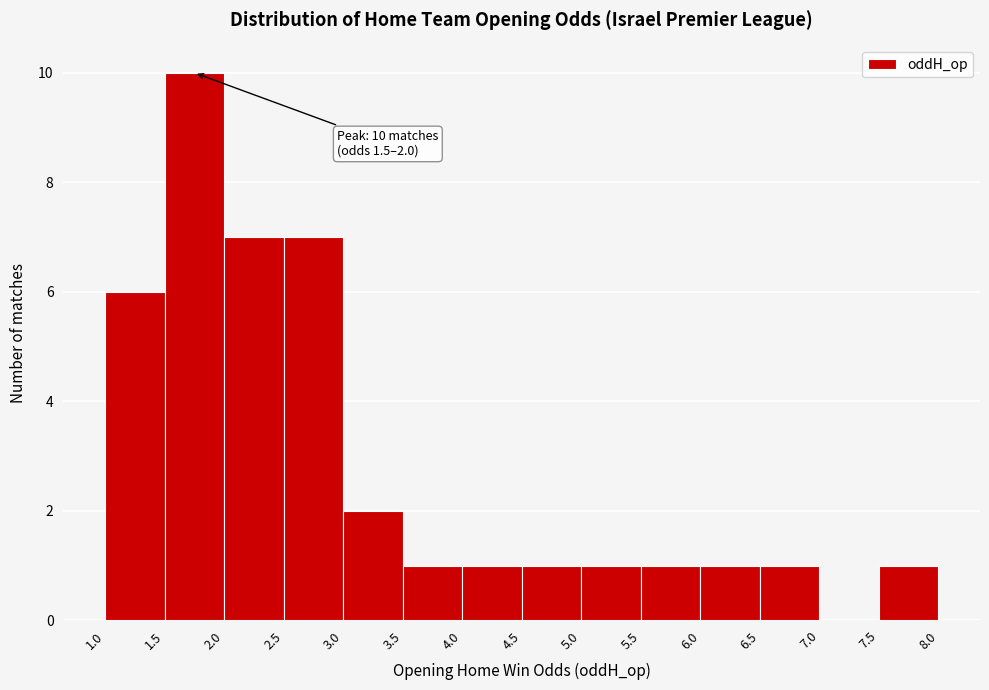

Which range on the x-axis has the tallest bar?

1.5 to 2.0